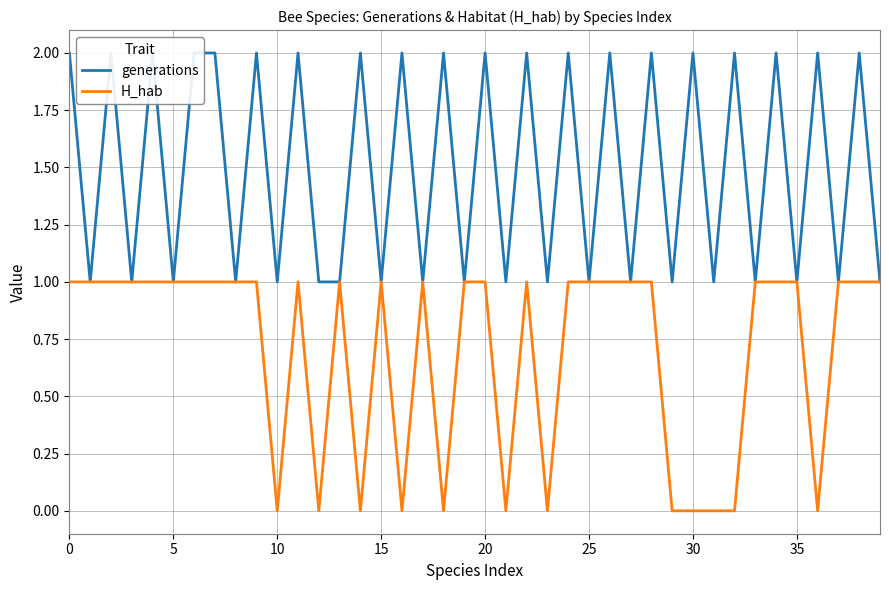

Count the number of data series in this chart.

2